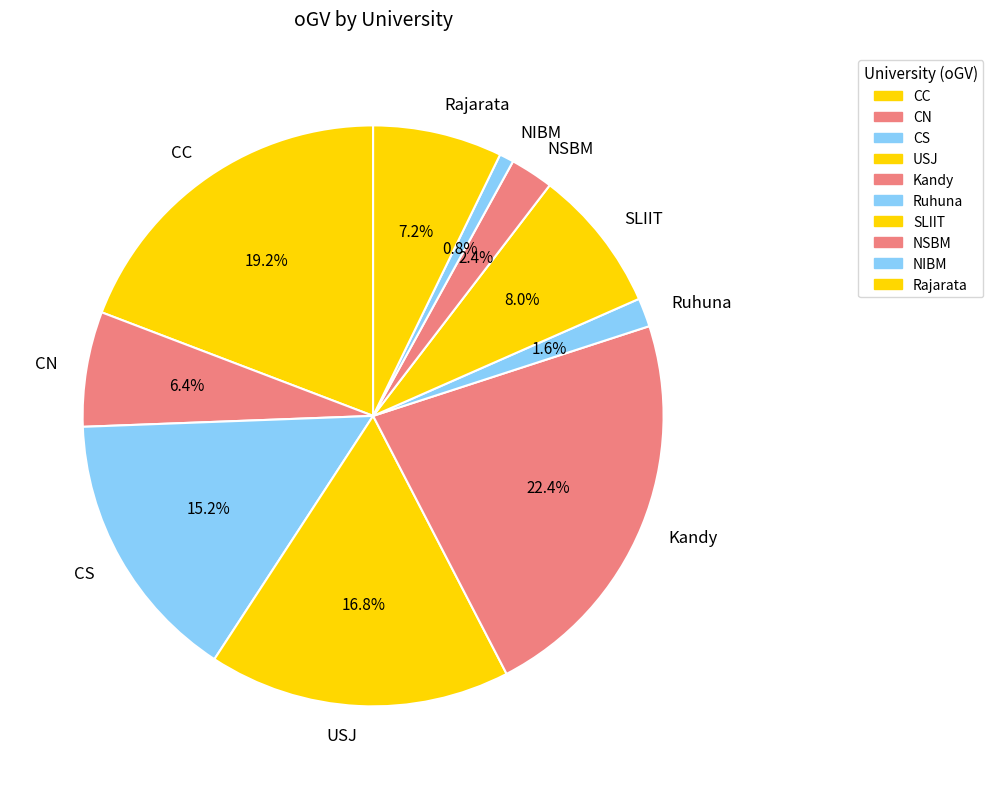

How many segments does this pie chart have?

10